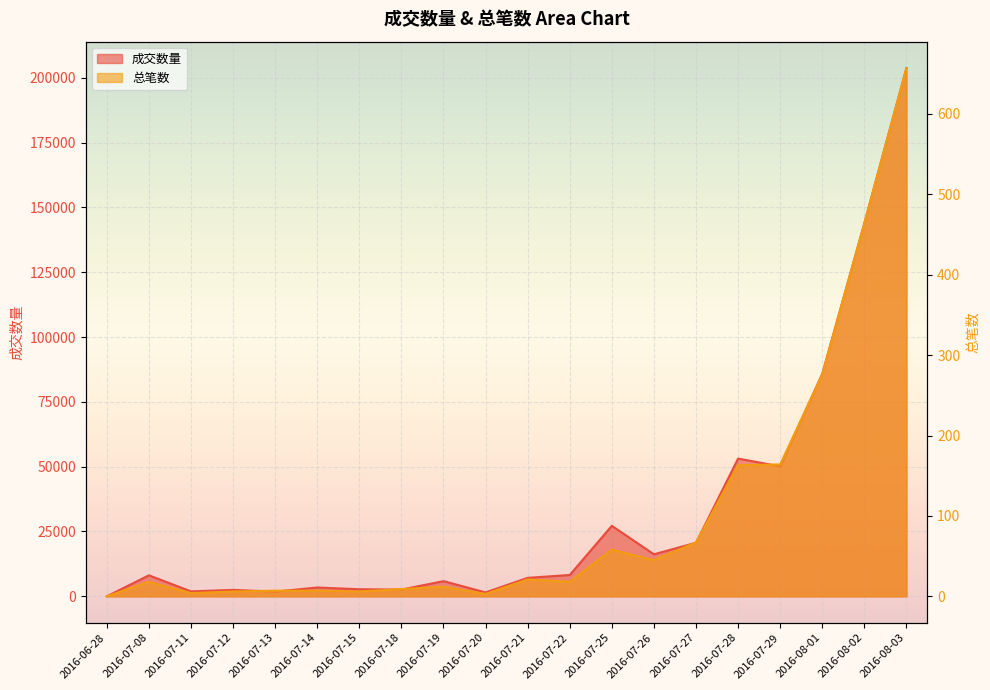

What is the total value across all series at 2016-07-19?

5867